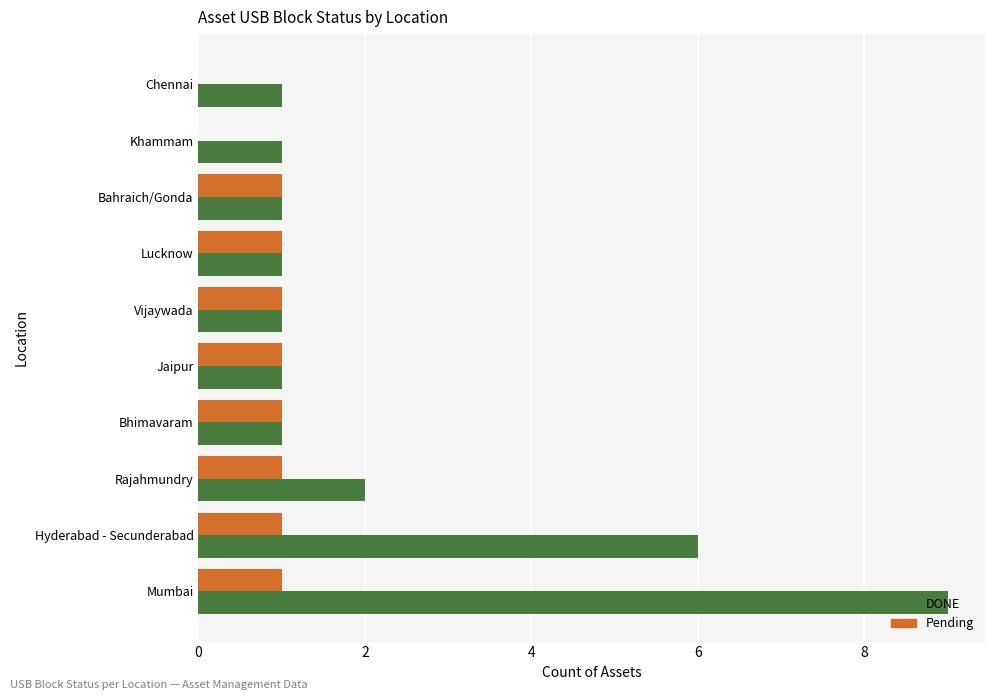

Where is DONE nearest to the value 5?

Hyderabad - Secunderabad